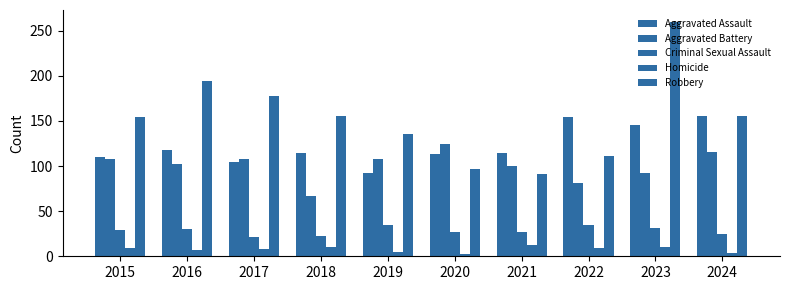

Which series has the largest total across all categories?

Robbery